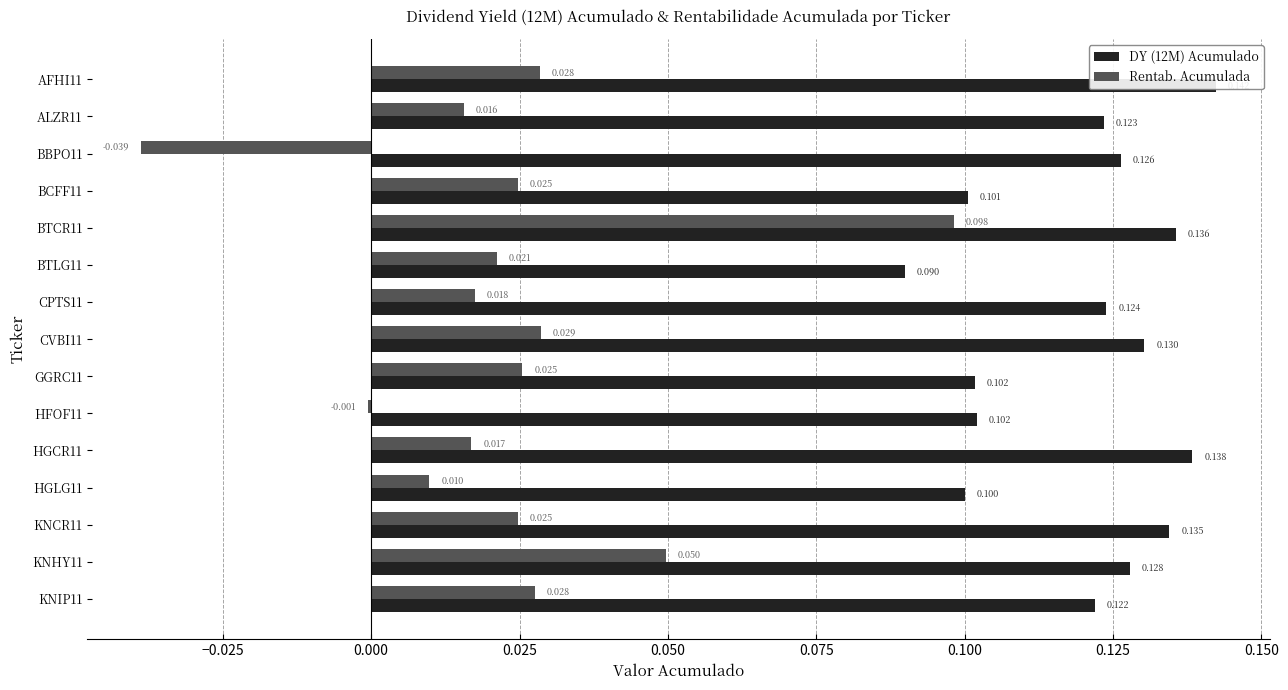

How many DY (12M) Acumulado values are between 0 and 1?

15